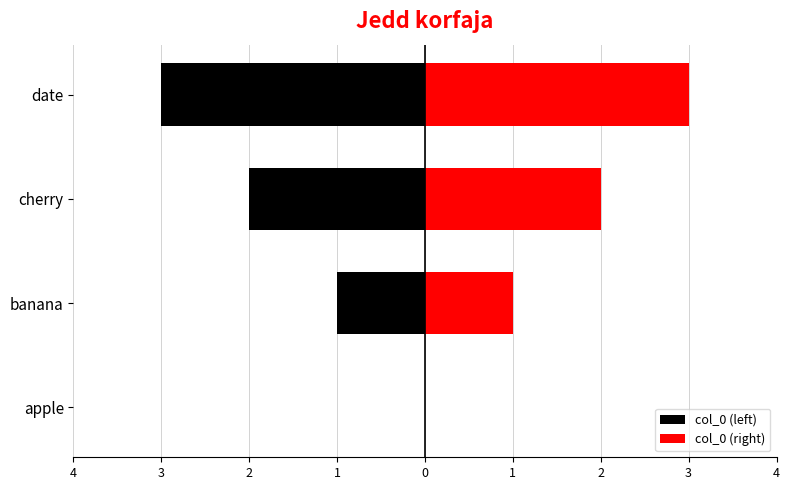

Which series has the widest spread of values?

col_0 (left)